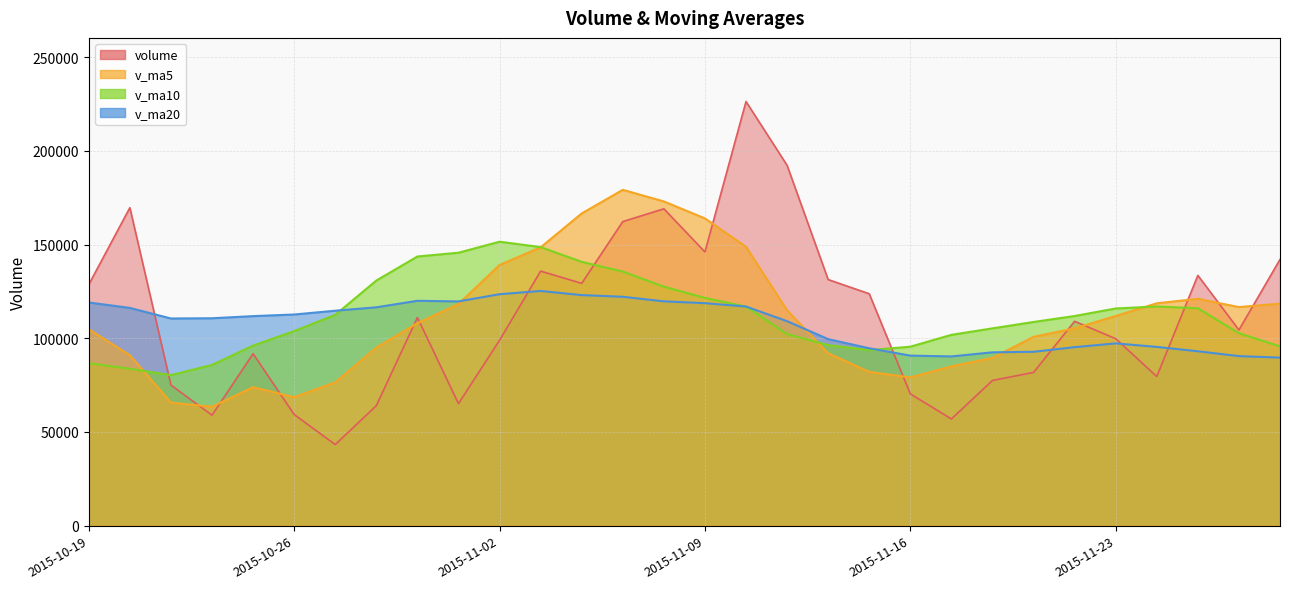

True or false: v_ma5 has more than 0 interior local peaks.

True